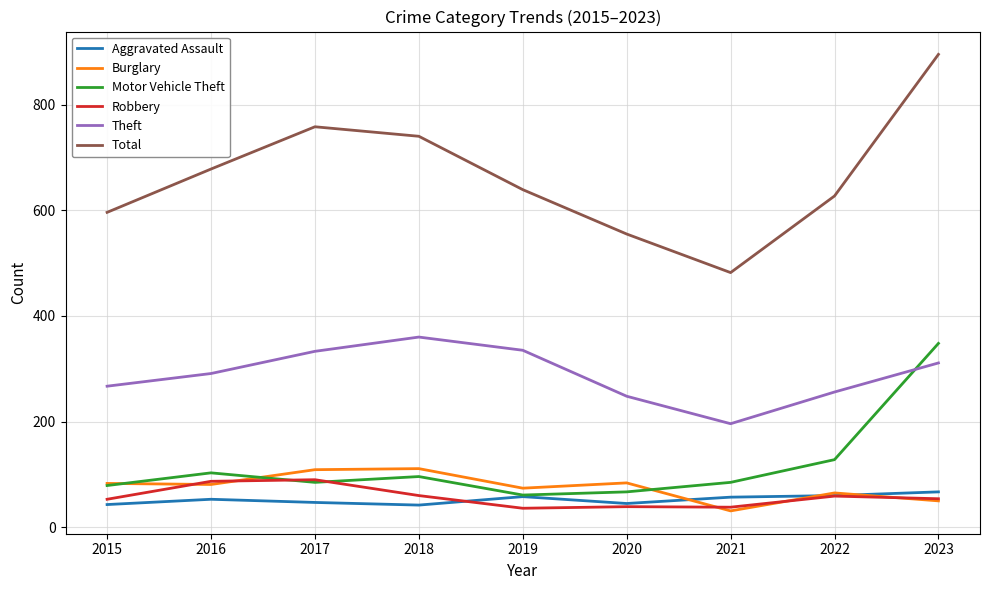

True or false: Total and Aggravated Assault cross at least once.

False